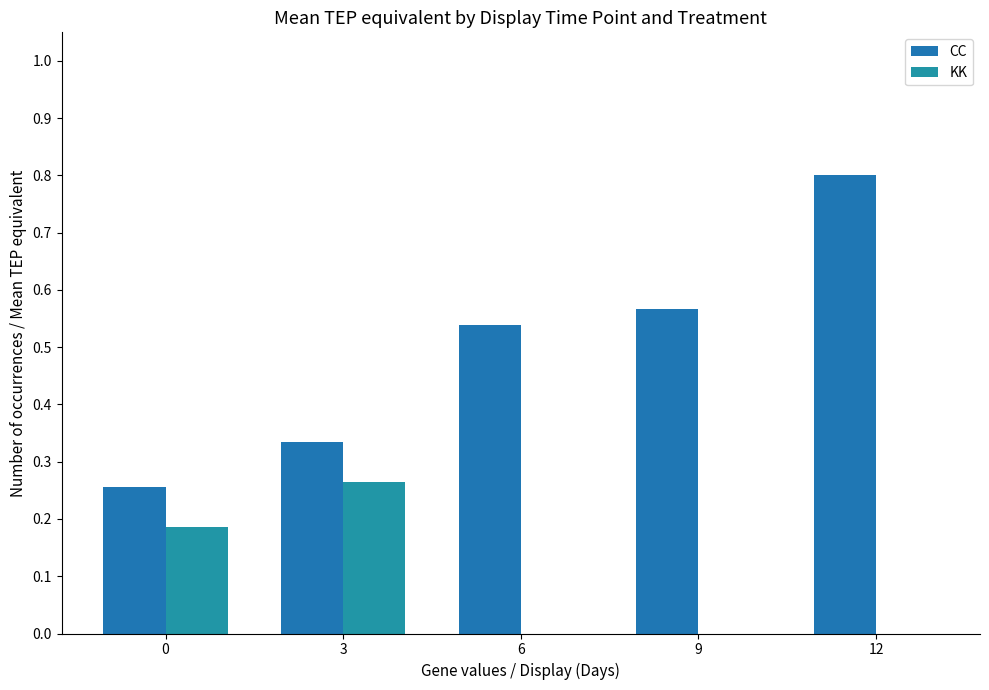

Reading right to left, list all the values displayed in this chart.

CC: 0.8	0.6	0.5	0.3	0.3
KK: 0.0	0.0	0.0	0.3	0.2